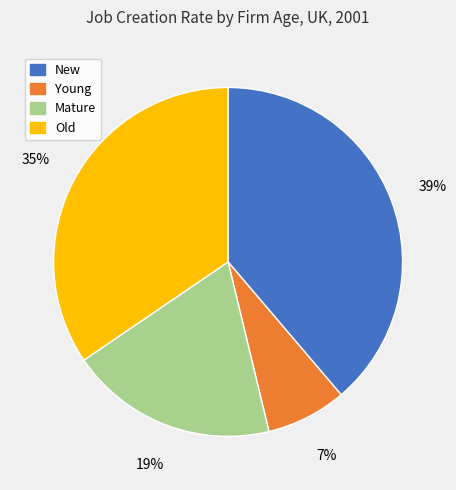

Which has a higher value, Young or Mature?

Mature